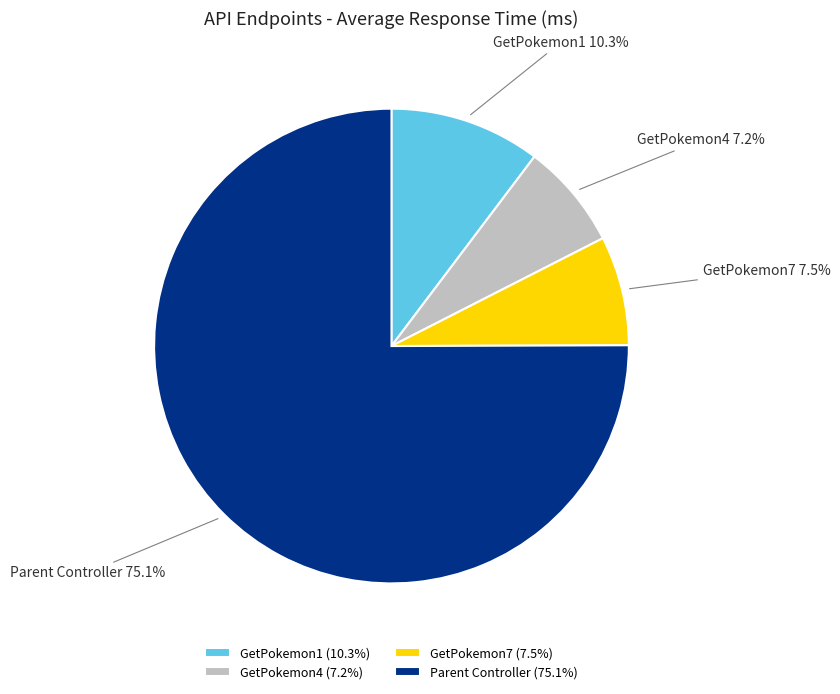

How much of the chart is everything except GetPokemon4?

92.8%